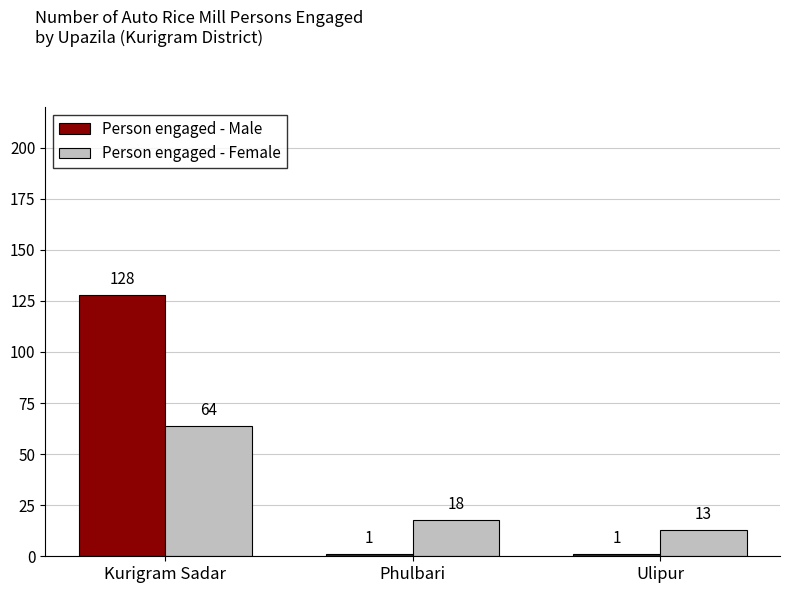

Which category has the highest value in the Person engaged - Female series?

Kurigram Sadar